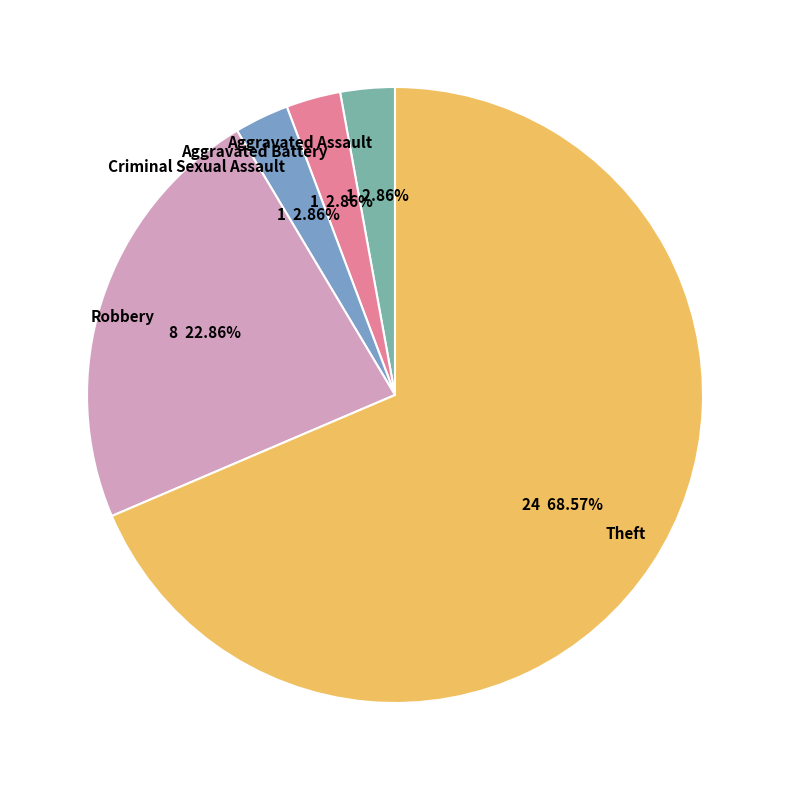

Which category accounts for the majority?

Theft